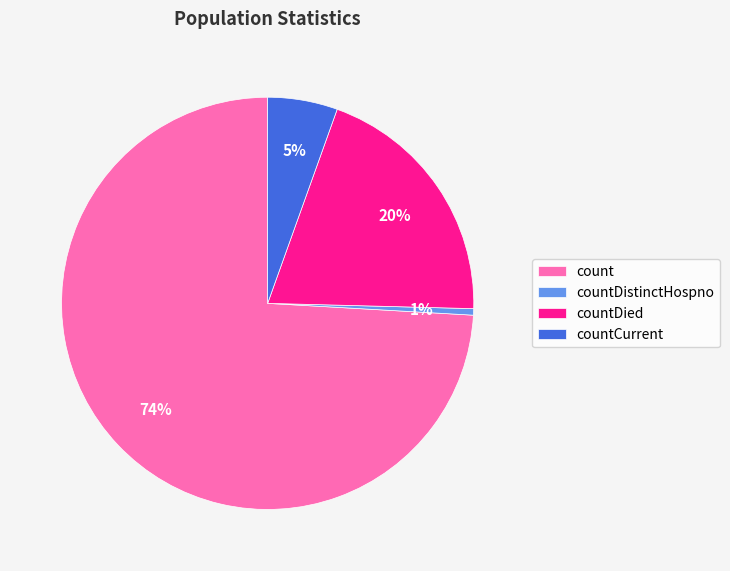

To the nearest percent, what is the average slice percentage?

25%